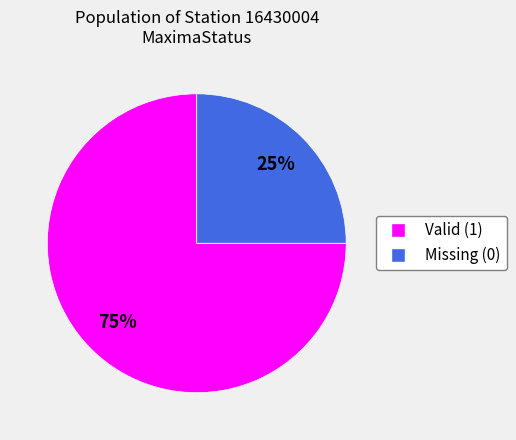

Does any single category account for the majority?

Yes